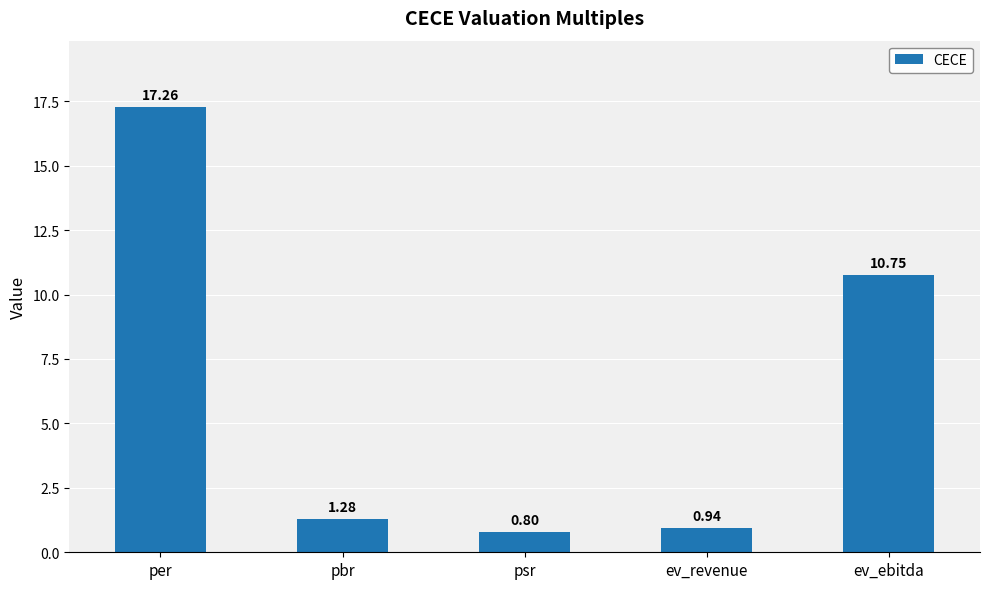

Between pbr and psr, which is larger?

pbr